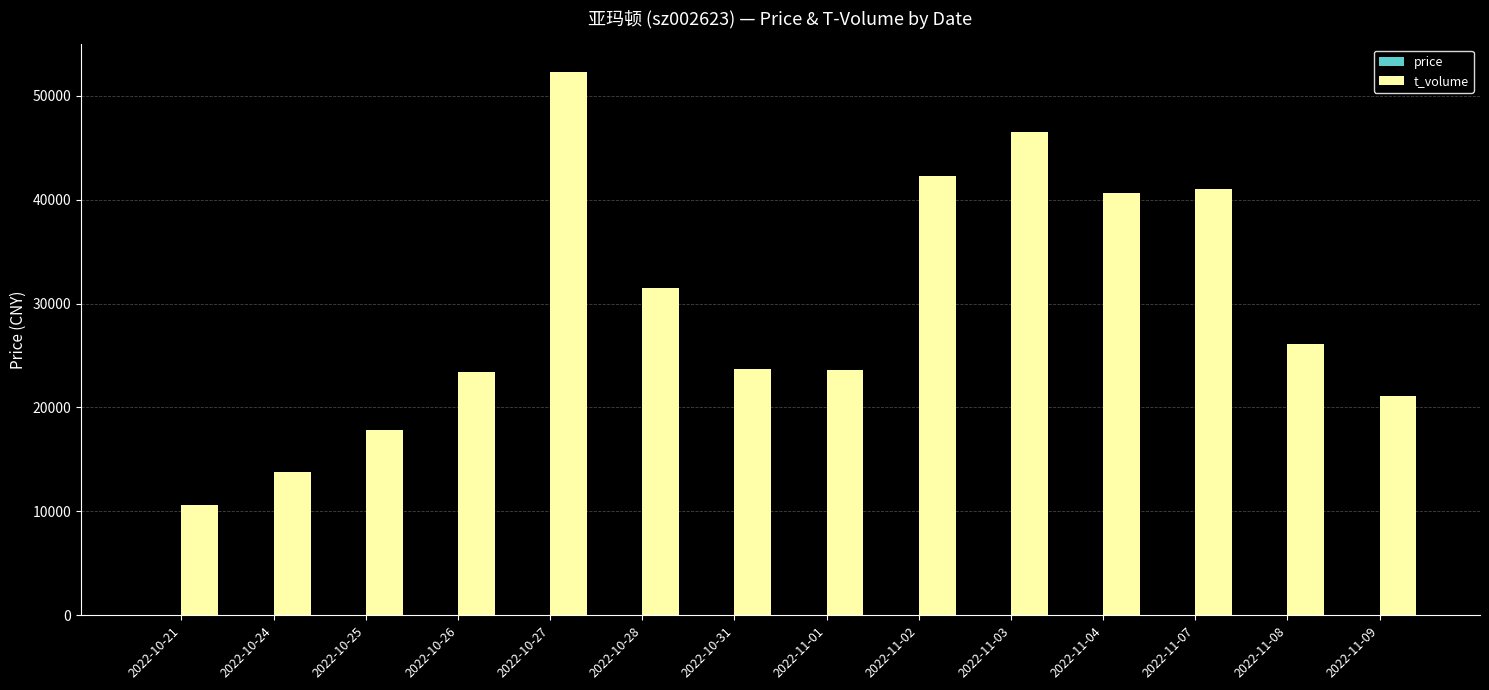

The value of t_volume at 2022-10-24 is 13797.0. True or false?

True